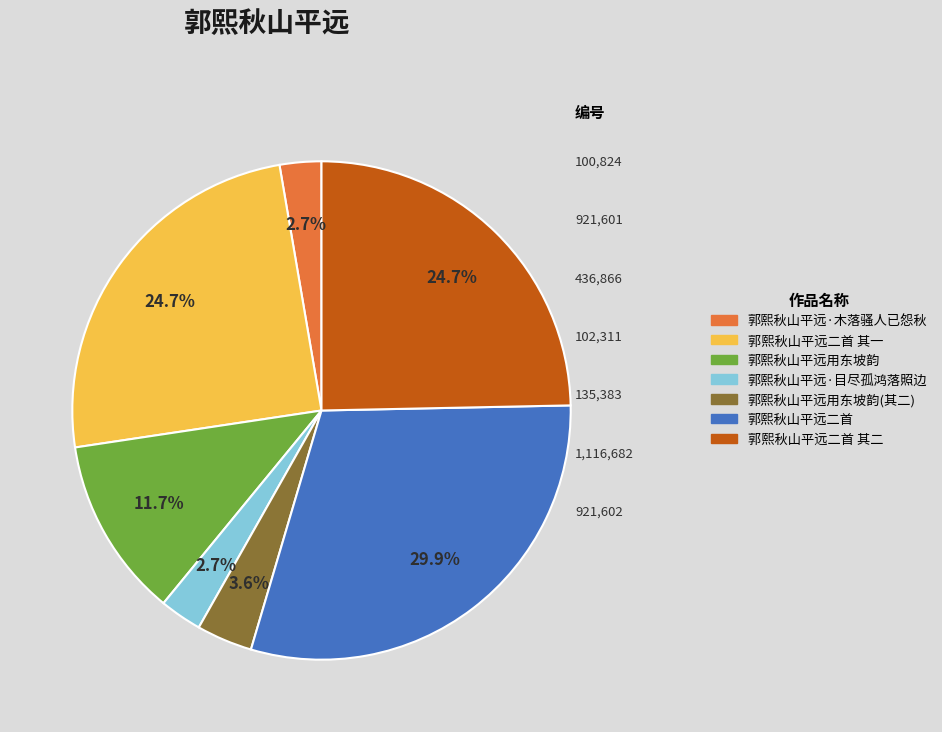

To the nearest percent, what is the average slice percentage?

14%